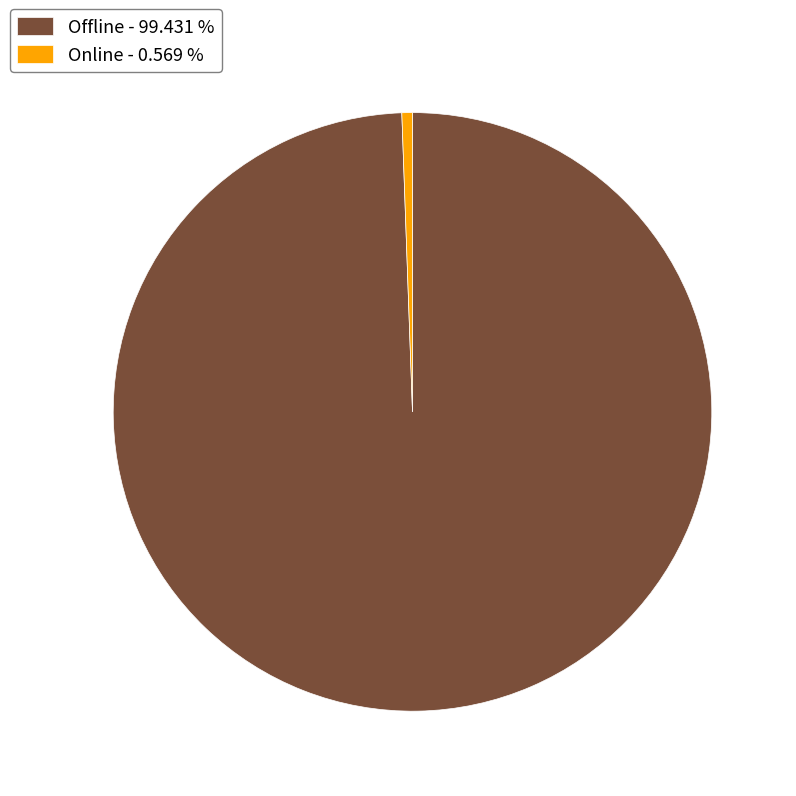

True or false: Online accounts for 1% of the total.

True